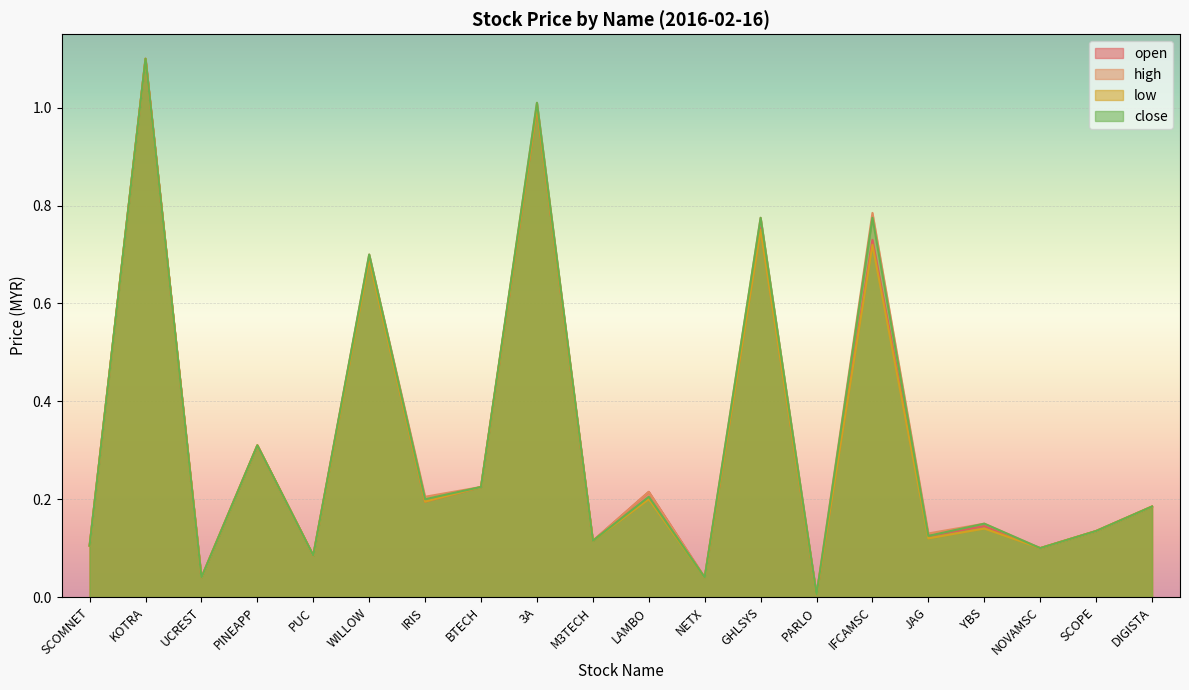

What value does the high series have at NOVAMSC?

0.1